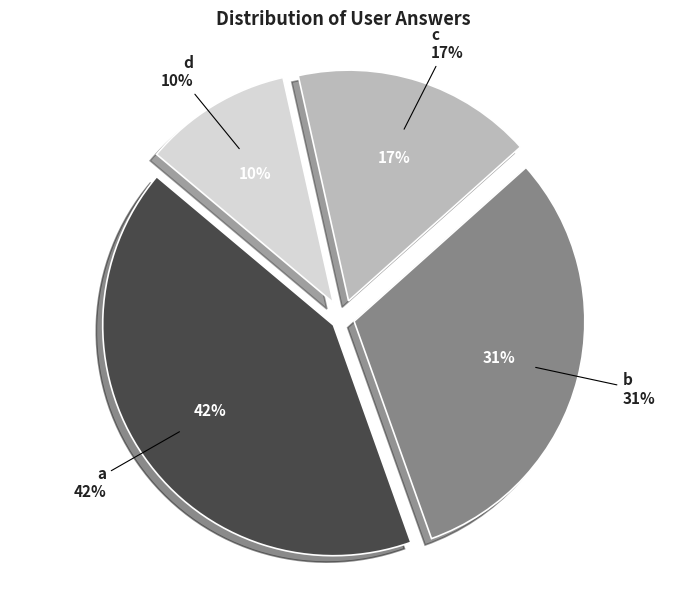

How many segments does this pie chart have?

4